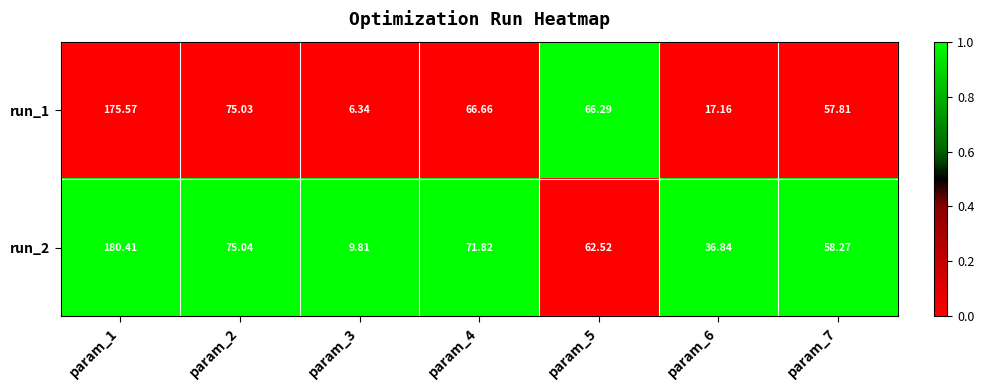

How many values in the run_2 series are below 62?

3